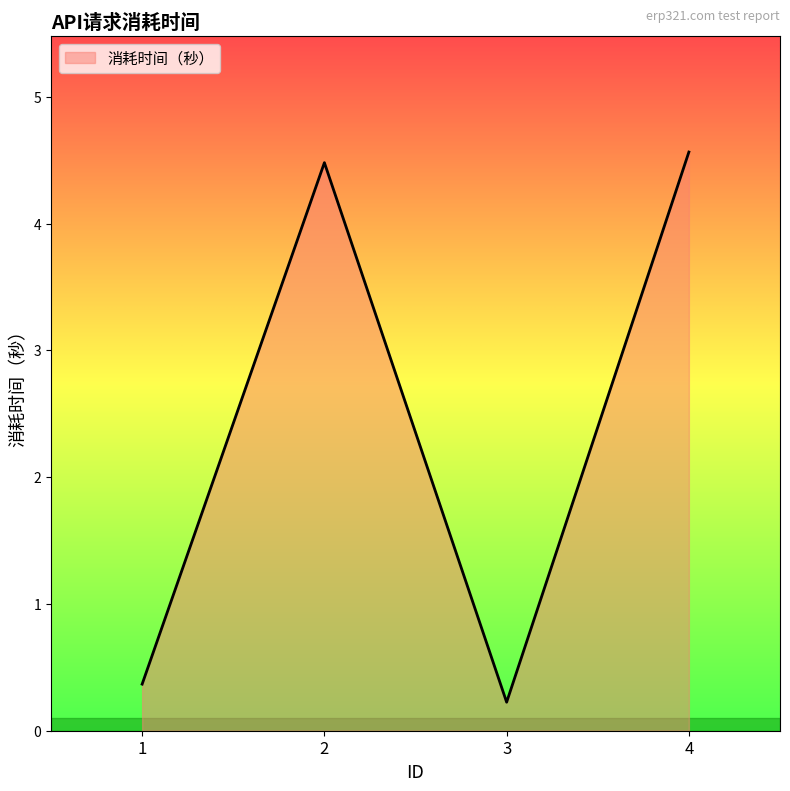

True or false: there are more than 0 points higher than both neighbors.

True